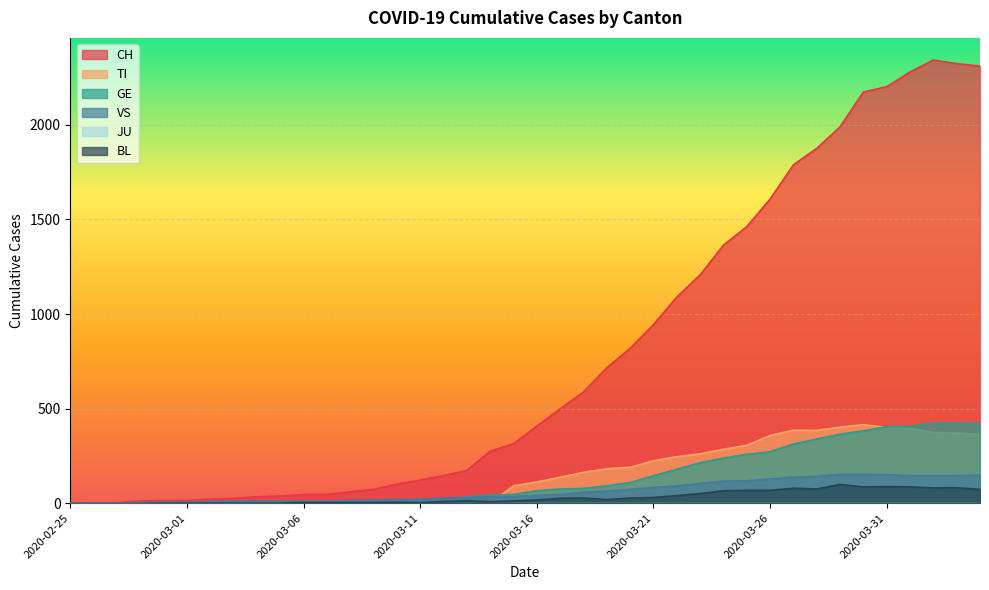

Which label corresponds to the largest value in the chart?

2020-04-02